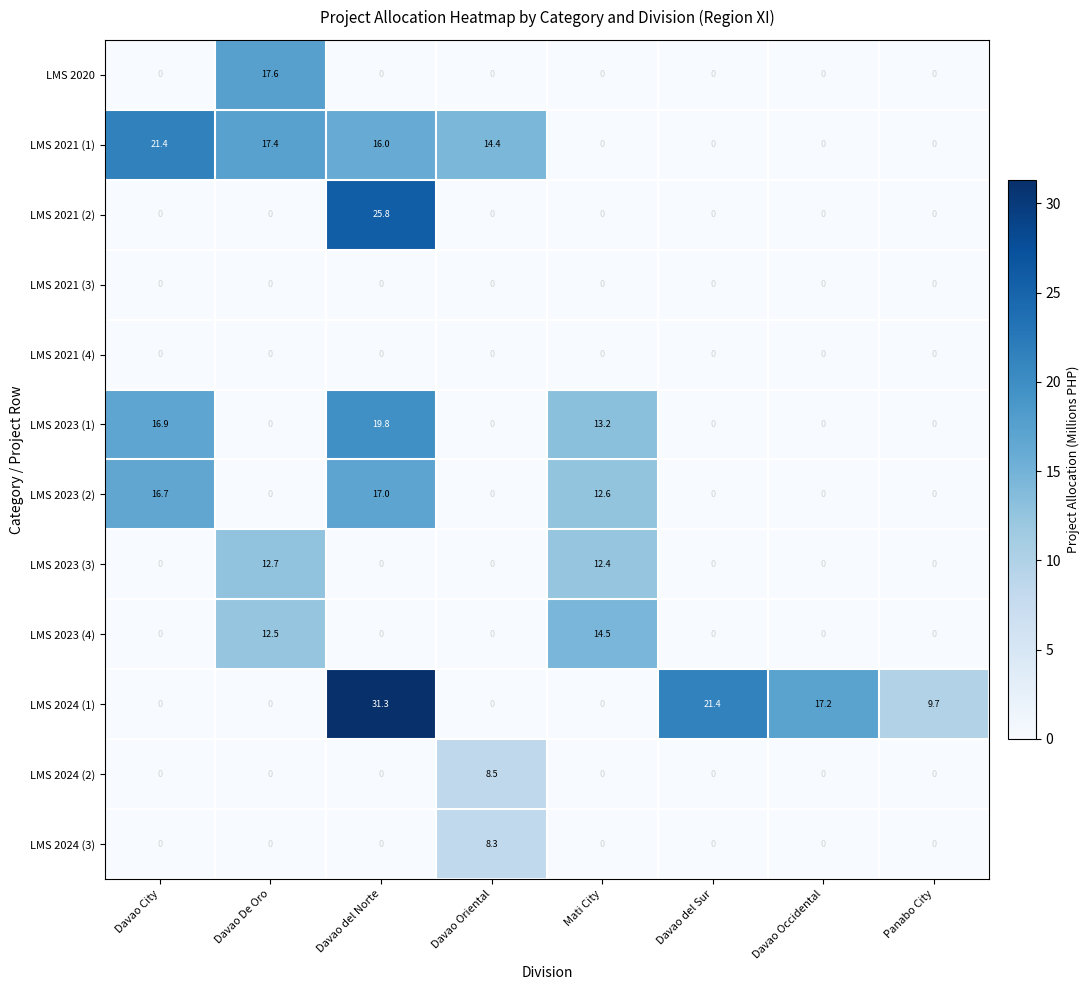

Count the number of categories in the chart.

8